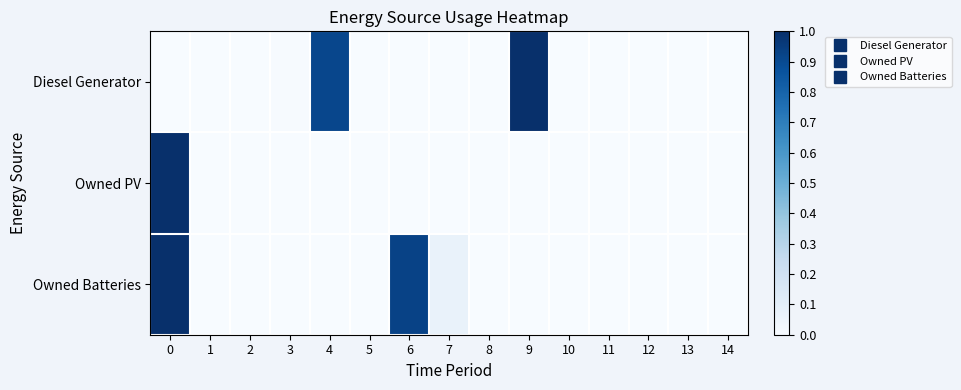

Reading left to right, transcribe all the data shown in this chart.

Diesel Generator: 0=0.0	1=0.0	2=0.0	3=0.0	4=0.9	5=0.0	6=0.0	7=0.0	8=0.0	9=1.0	10=0.0	11=0.0	12=0.0	13=0.0	14=0.0
Owned PV: 0=1.0	1=0.0	2=0.0	3=0.0	4=0.0	5=0.0	6=0.0	7=0.0	8=0.0	9=0.0	10=0.0	11=0.0	12=0.0	13=0.0	14=0.0
Owned Batteries: 0=1.0	1=0.0	2=0.0	3=0.0	4=0.0	5=0.0	6=0.9	7=0.1	8=0.0	9=0.0	10=0.0	11=0.0	12=0.0	13=0.0	14=0.0